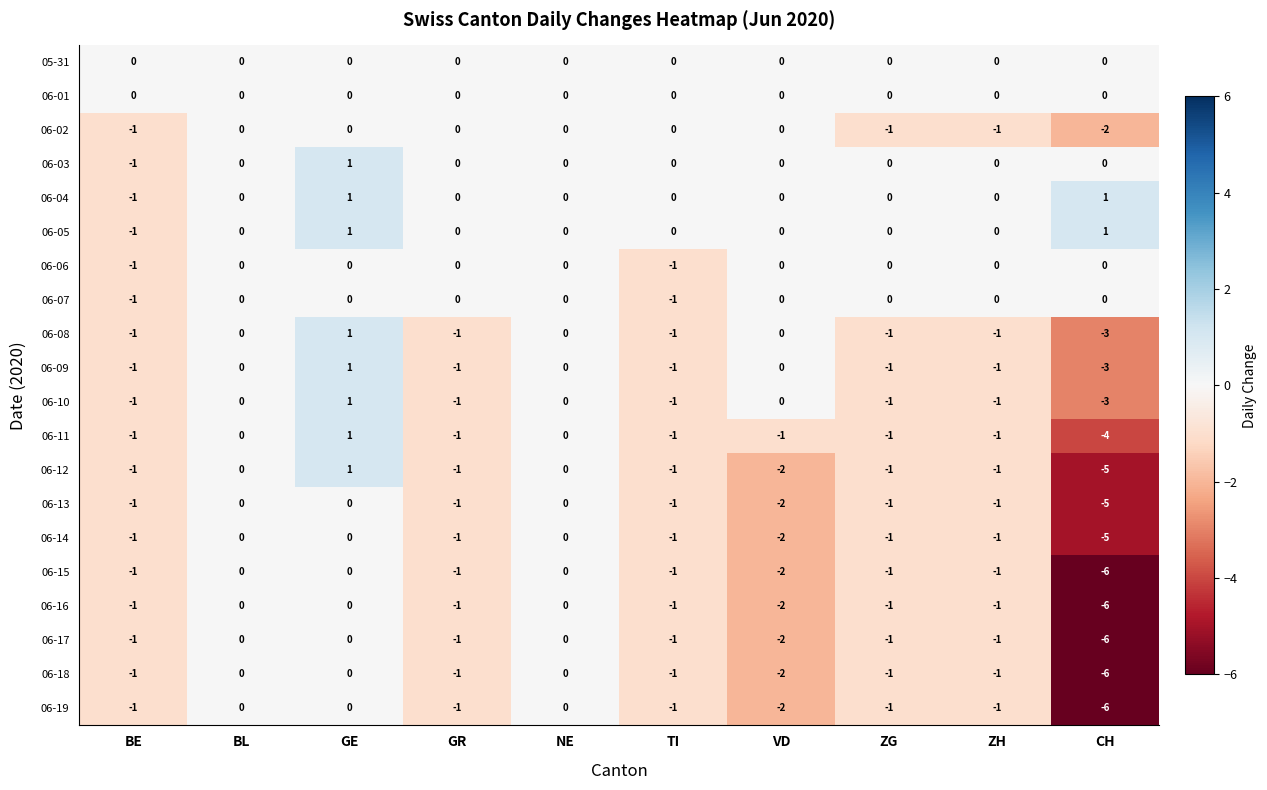

What is the sum of all 06-02 values?

-5